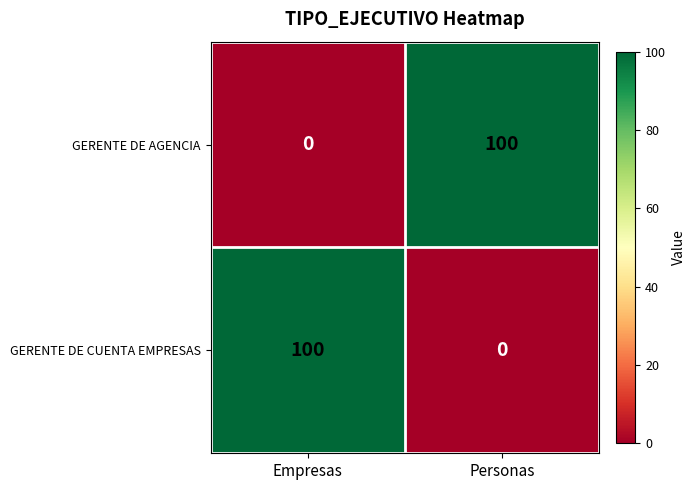

What is the total value across all series at Personas?

100